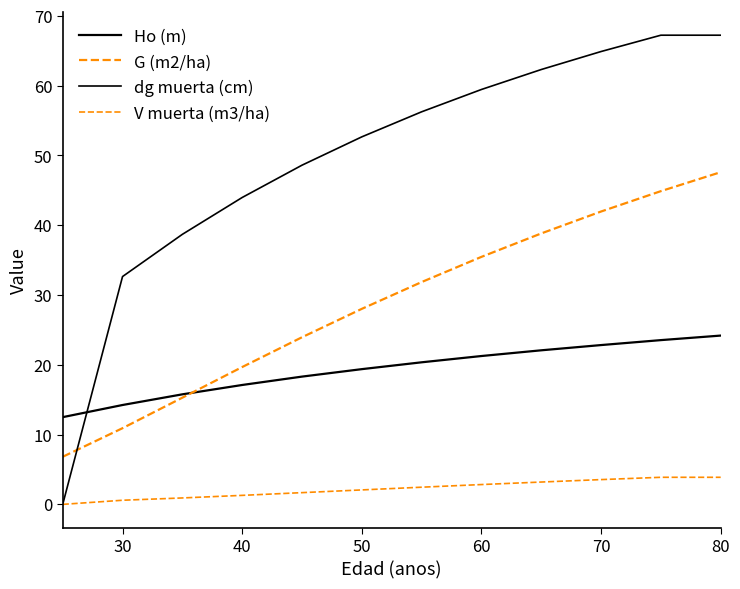

Does the chart have visible grid lines?

No